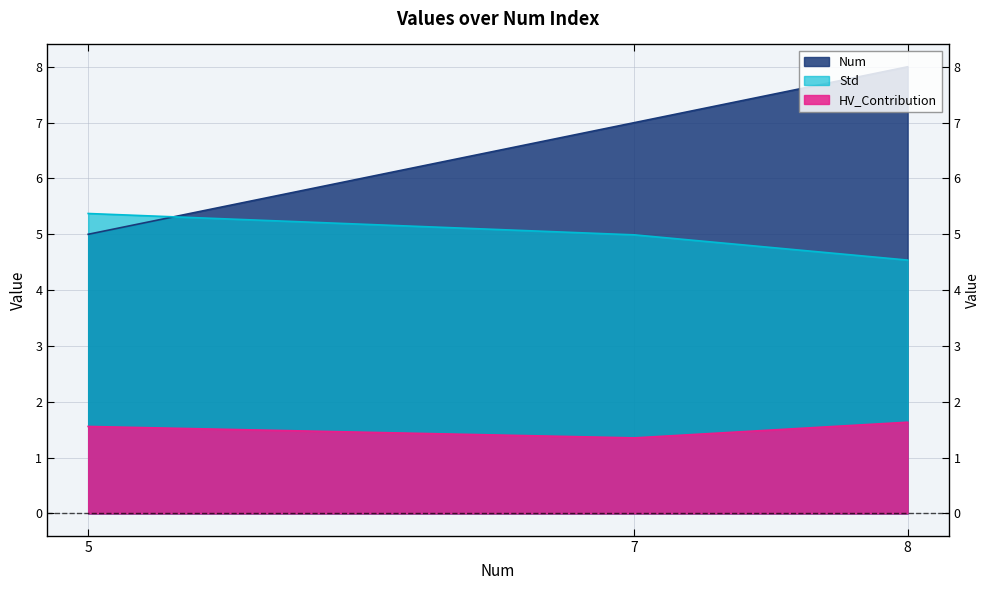

Between 5 and 8, which series saw the biggest shift?

Num